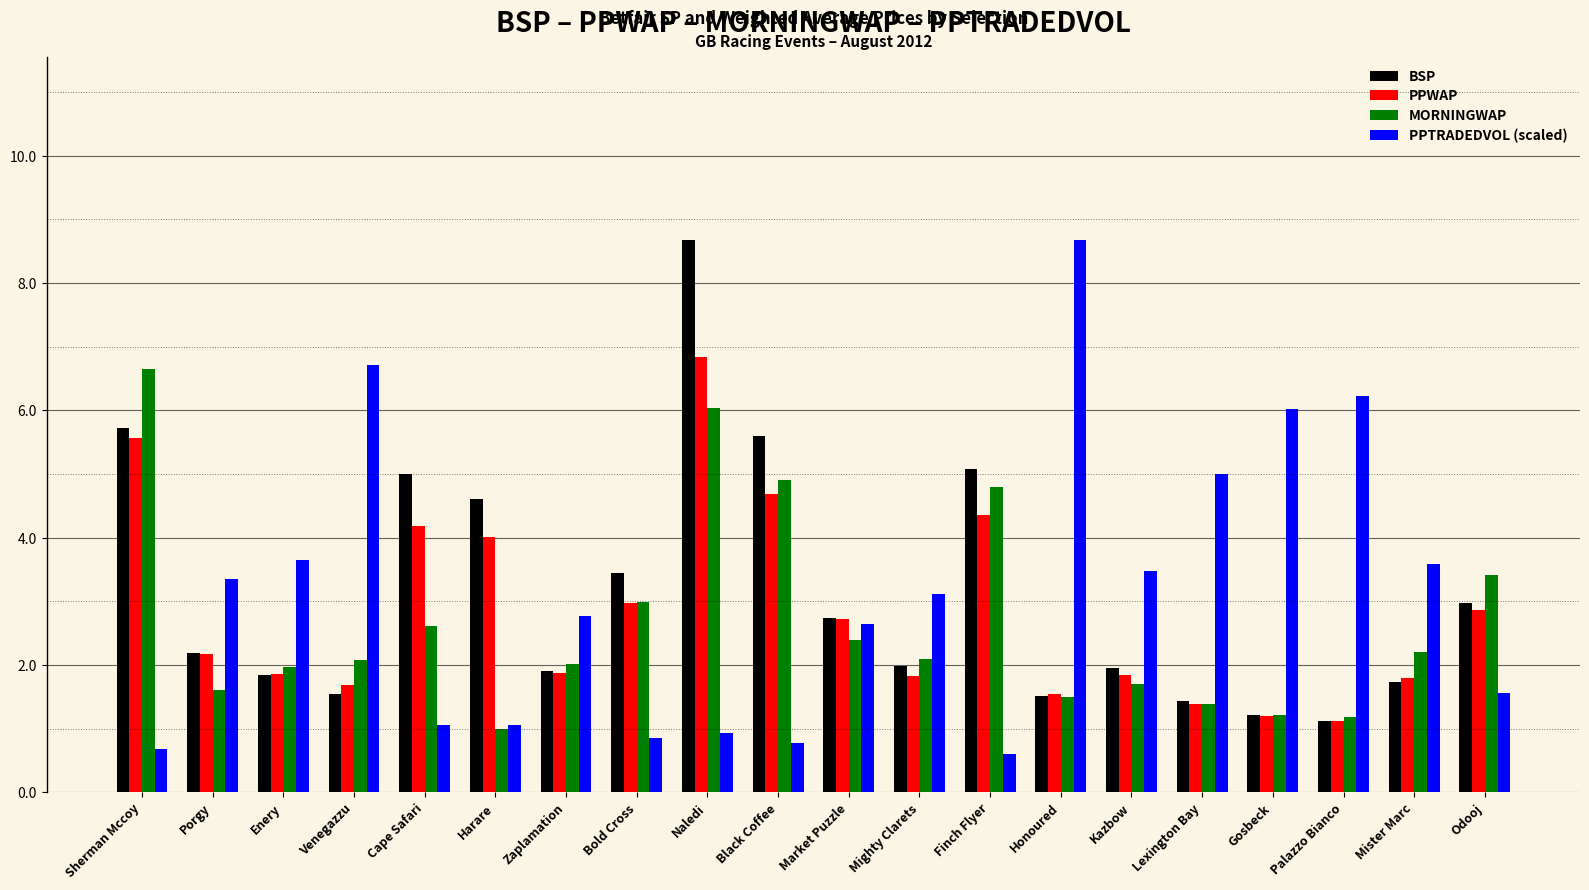

What value does the PPWAP series have at Cape Safari?

4.2